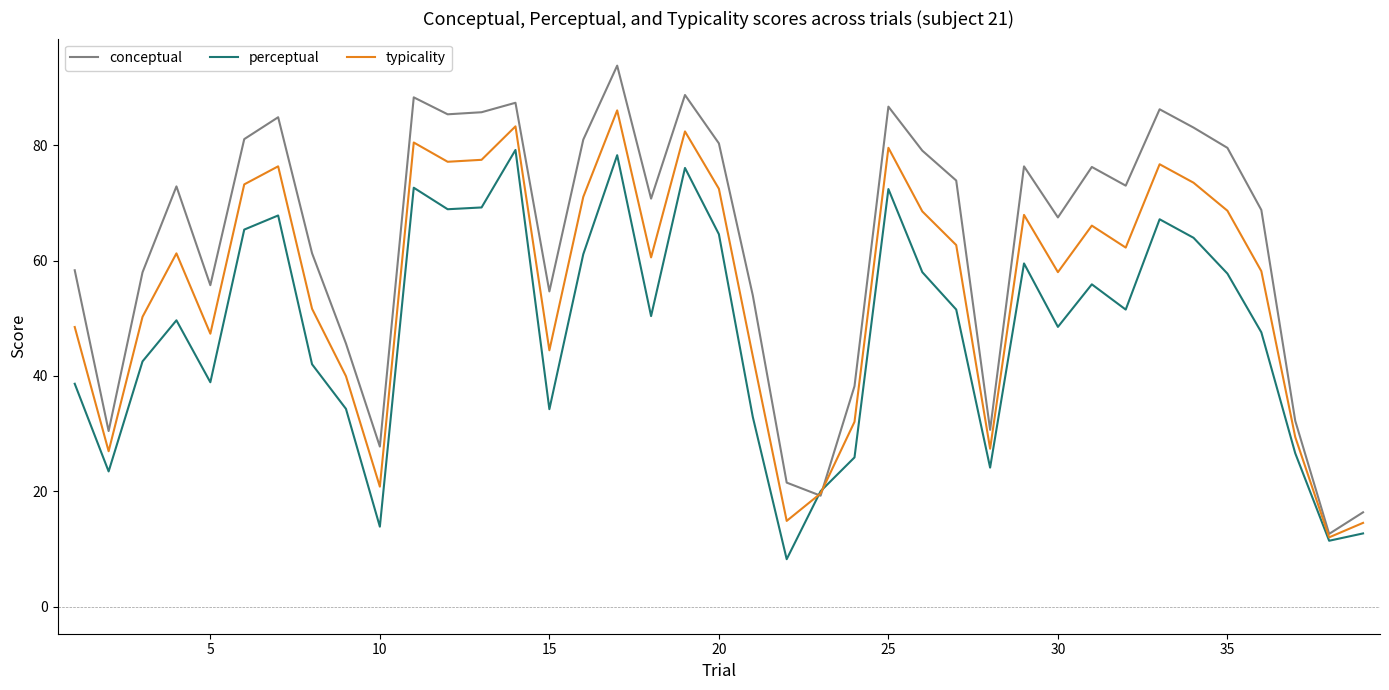

What is the lowest value of the typicality series?

12.0